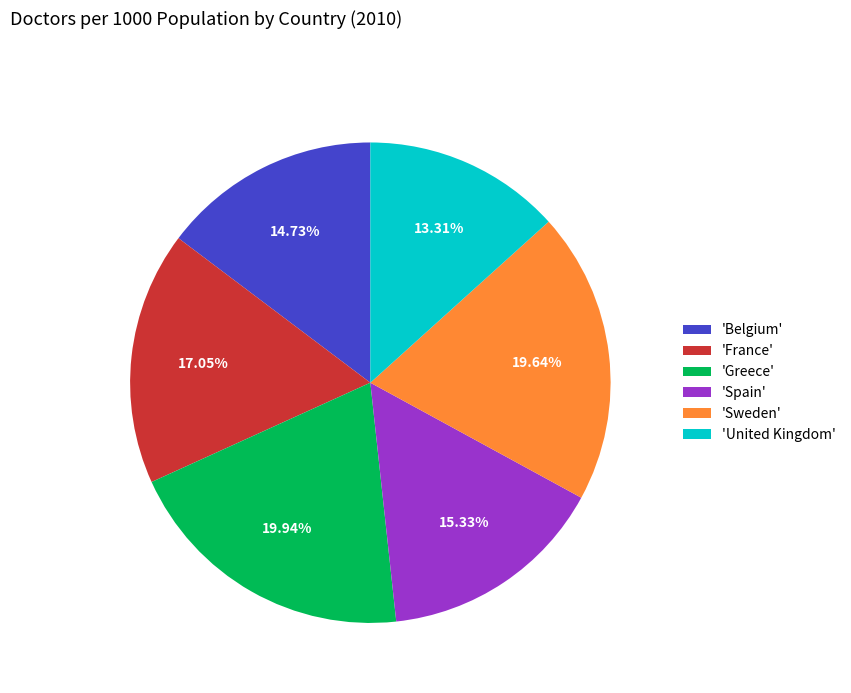

What is the smallest slice in the pie chart?

'United Kingdom'